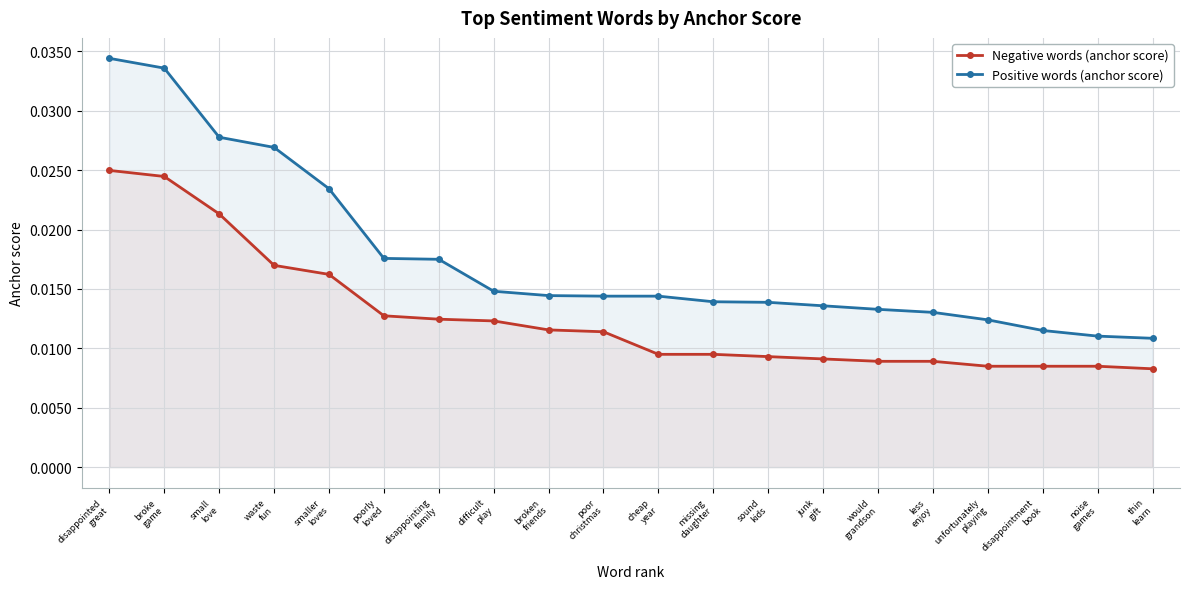

What is the label of the 2nd point from the left?

broke
game